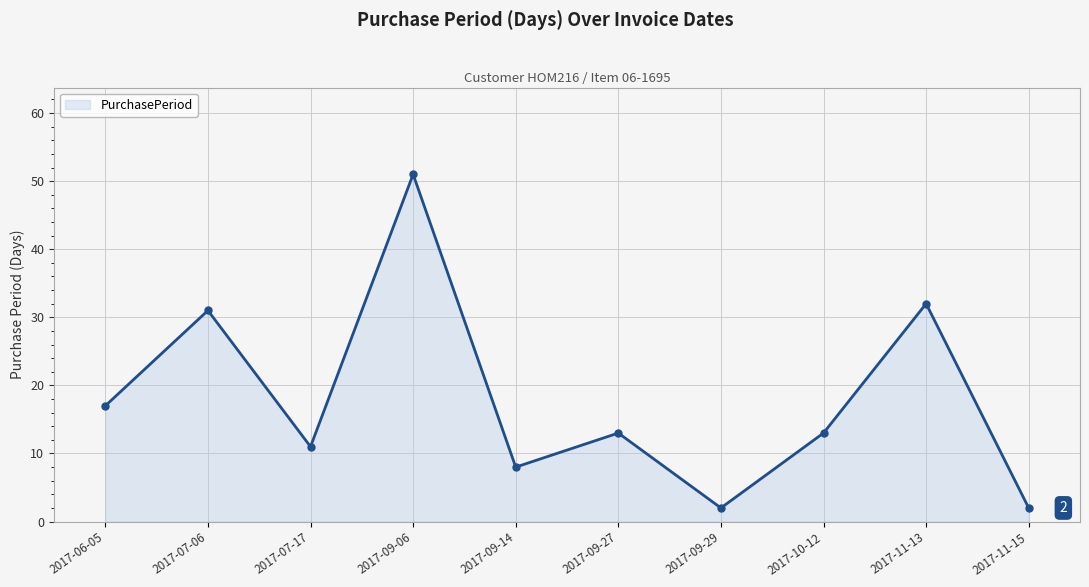

At which label does the data first exceed 13?

2017-06-05